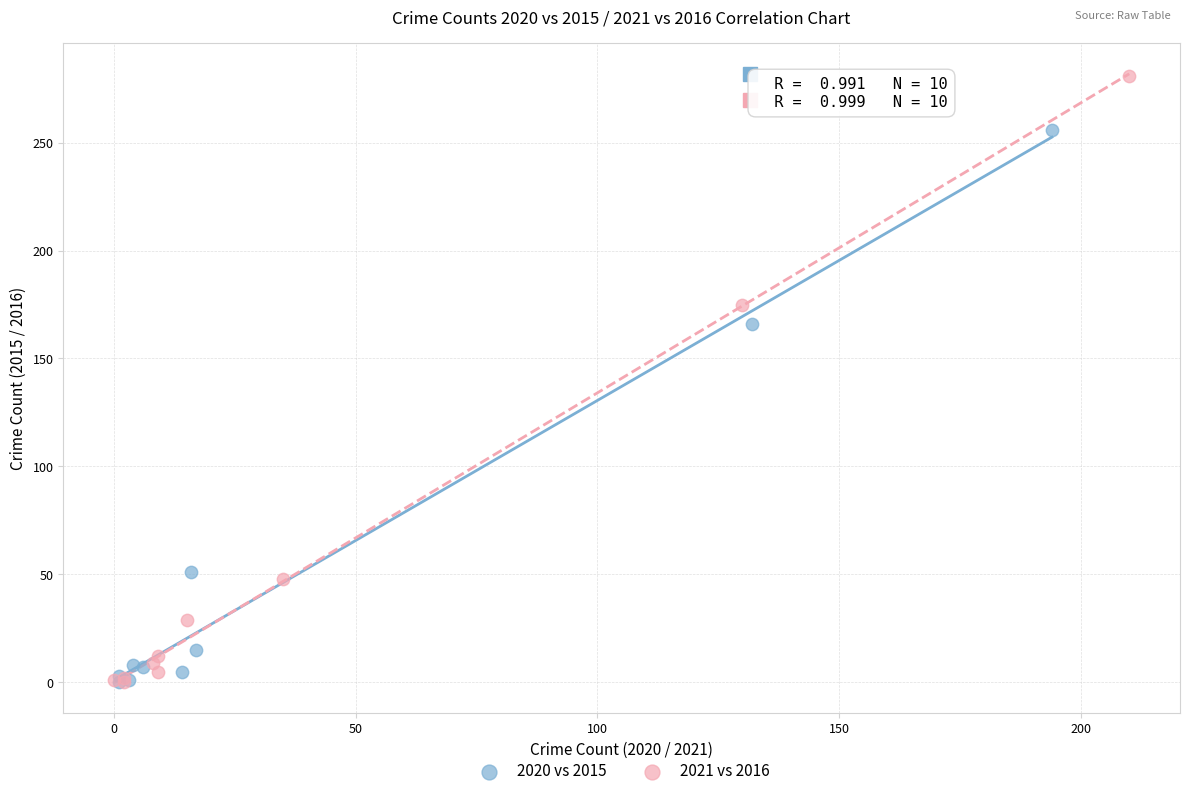

Which series has the widest spread of Y values?

2021 vs 2016